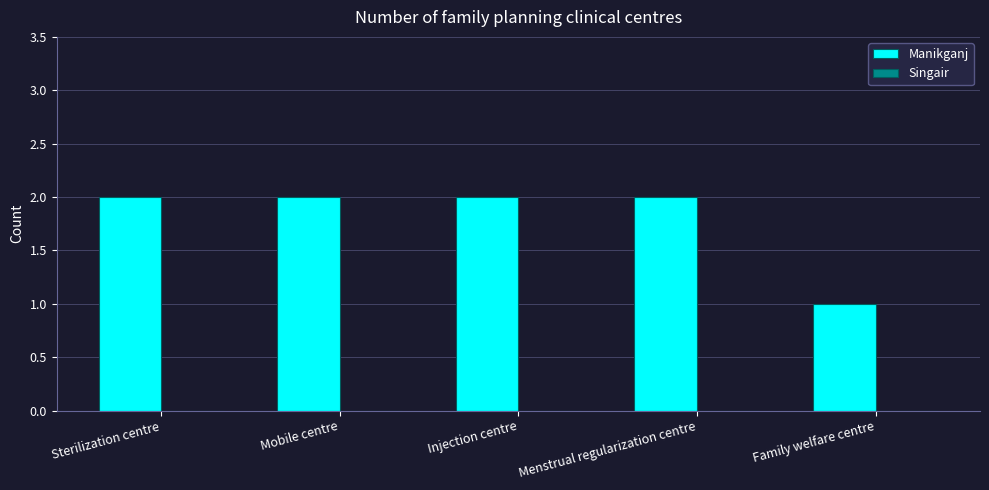

Approximately how many times larger is the value at Injection centre compared to Menstrual regularization centre?

1.0